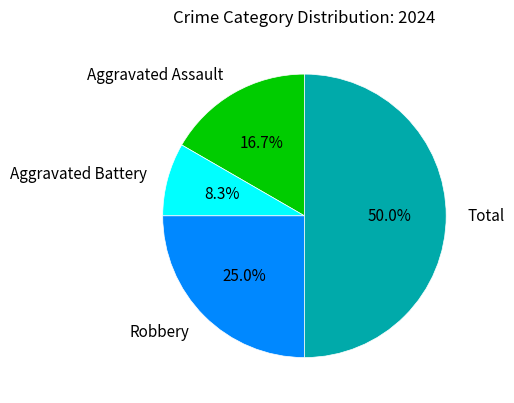

What percentage is the Robbery slice, to the nearest percent?

25%